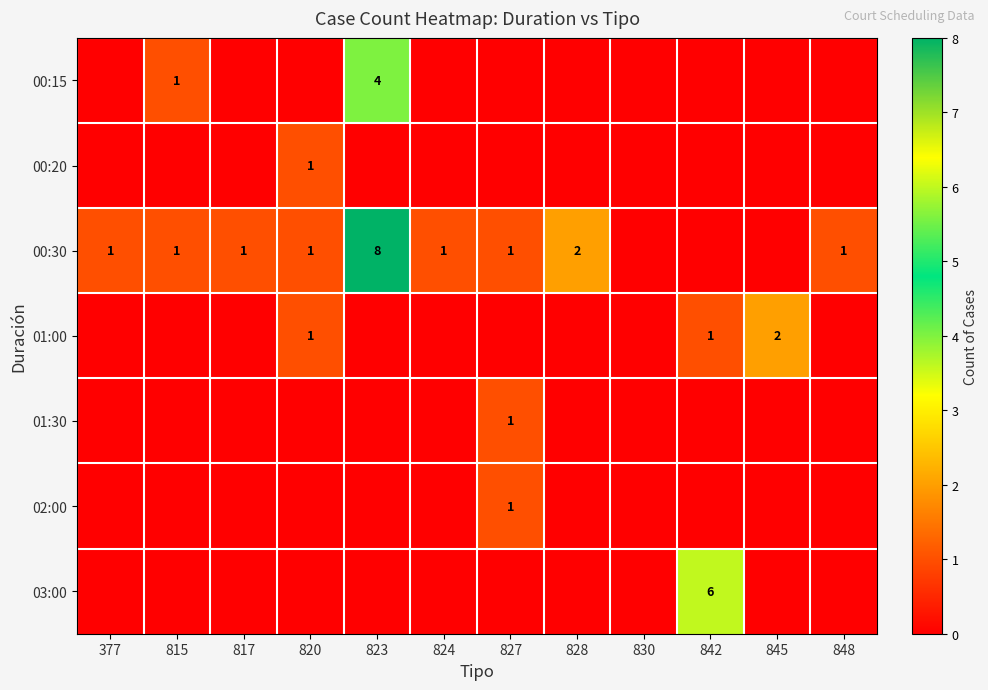

The 00:30 series shows 1 at 377. True or false?

True